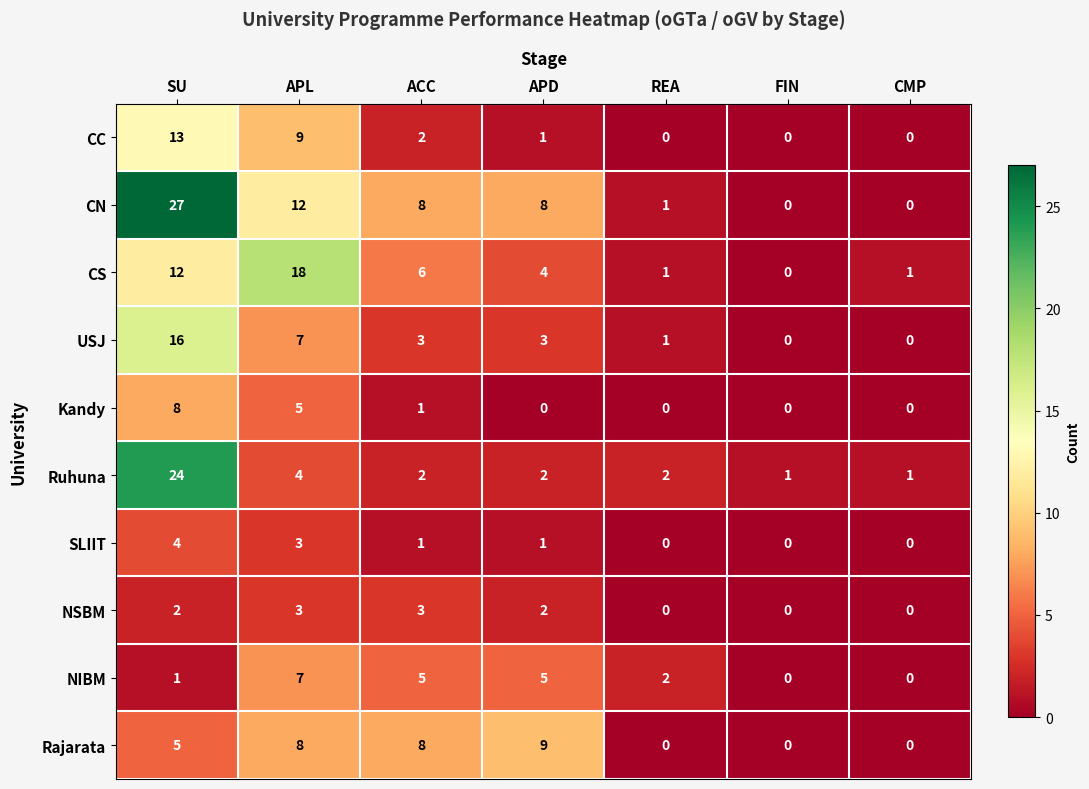

Which category has the highest value in the CC series?

SU